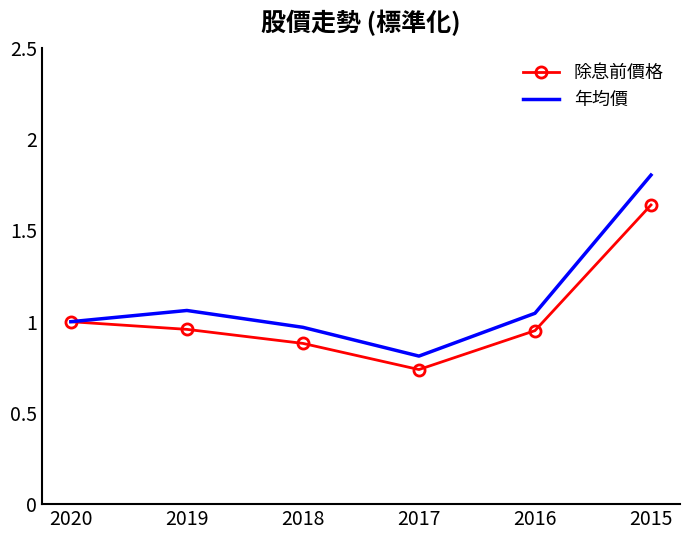

At which category does the chart reach its peak across all series?

2015